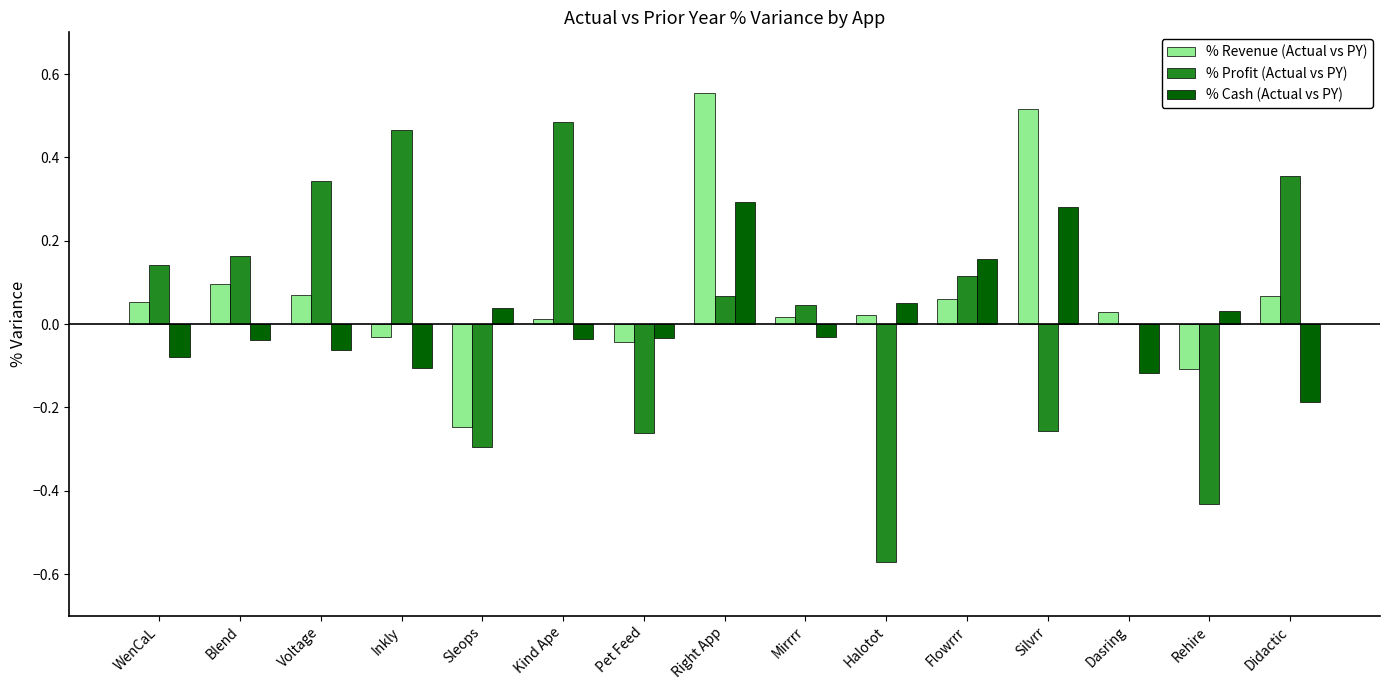

At which category is the sum across all series the highest?

Right App